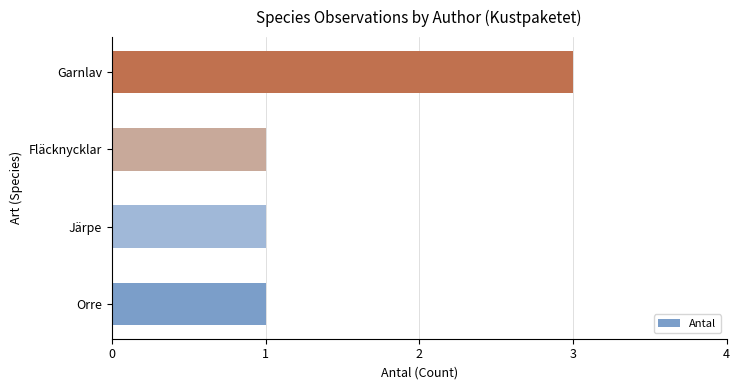

True or false: the data shows 2 at Fläcknycklar.

False